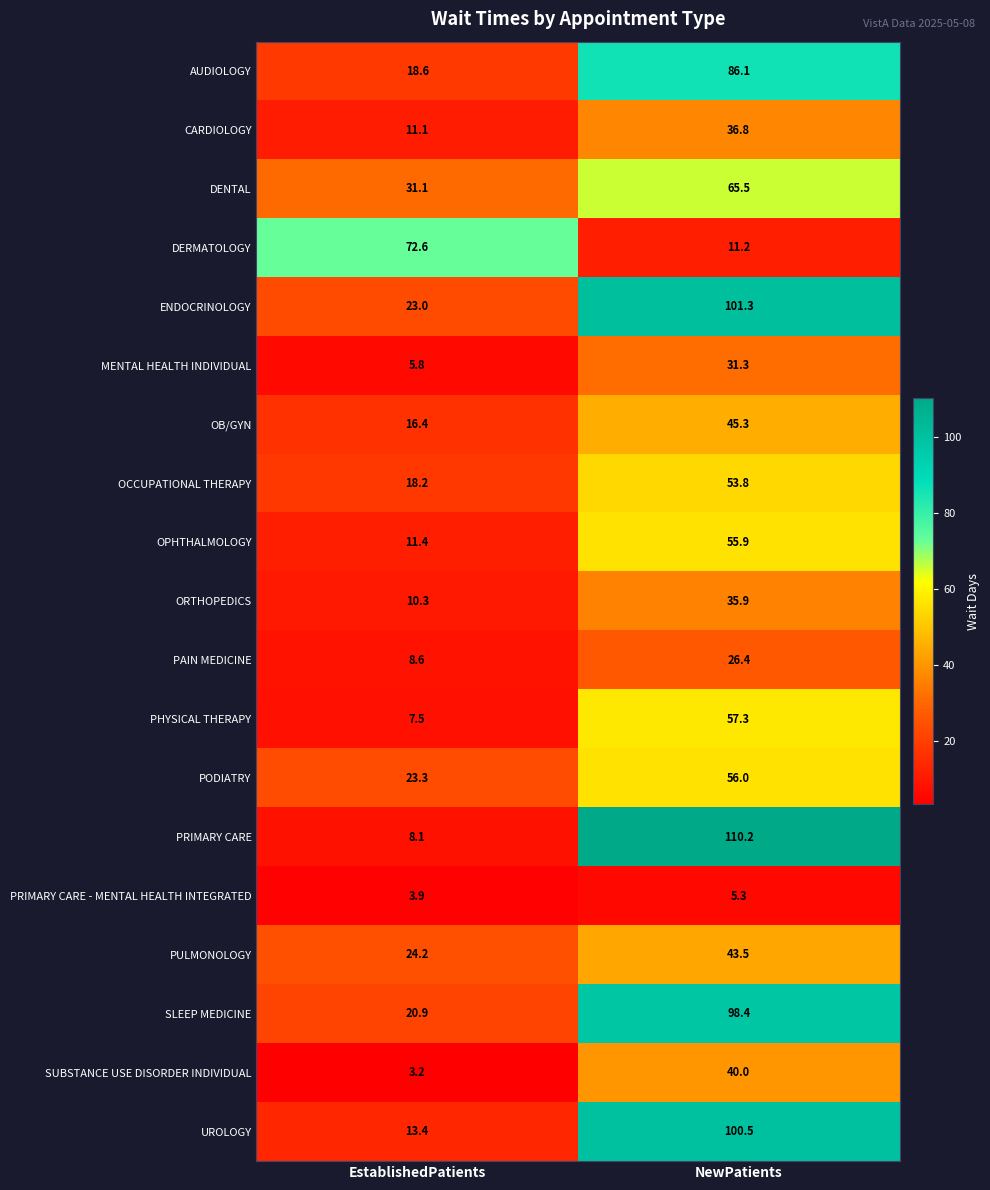

How many series are shown in this chart?

19